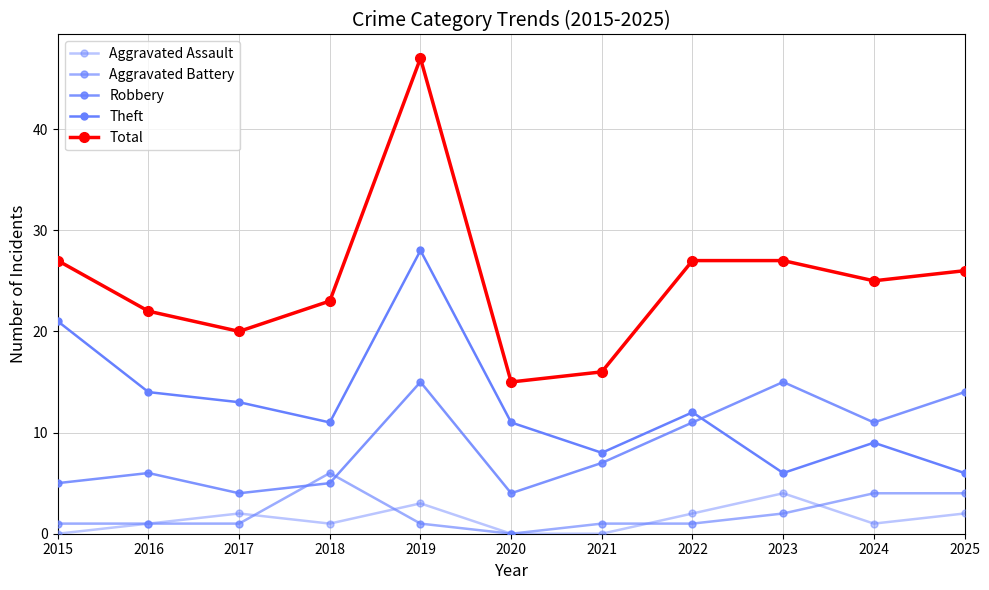

Rank the series at 2019 from lowest to highest value.

Aggravated Battery, Aggravated Assault, Robbery, Theft, Total